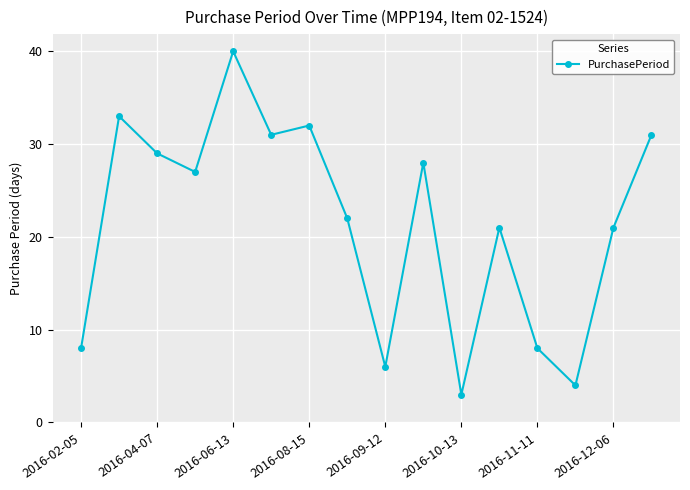

Reading right to left, list all the values displayed in this chart.

31	21	4	8	21	3	28	6	22	32	31	40	27	29	33	8